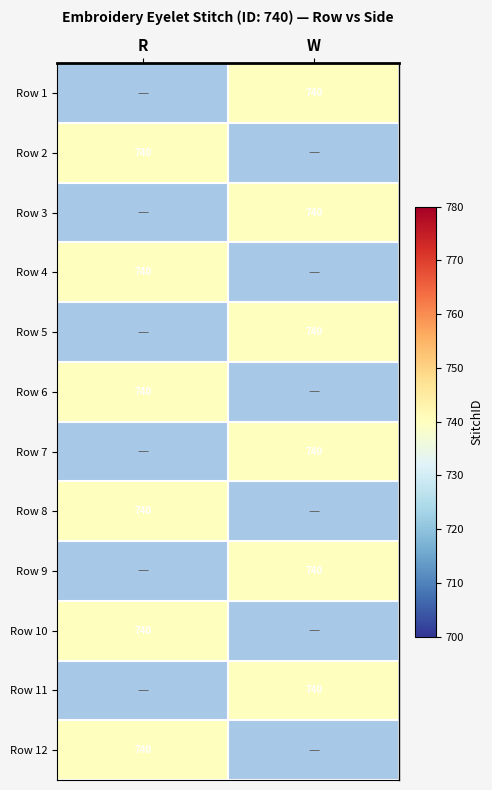

List the series in order of their peak value, highest first.

Row 1, Row 2, Row 3, Row 4, Row 5, Row 6, Row 7, Row 8, Row 9, Row 10, Row 11, Row 12